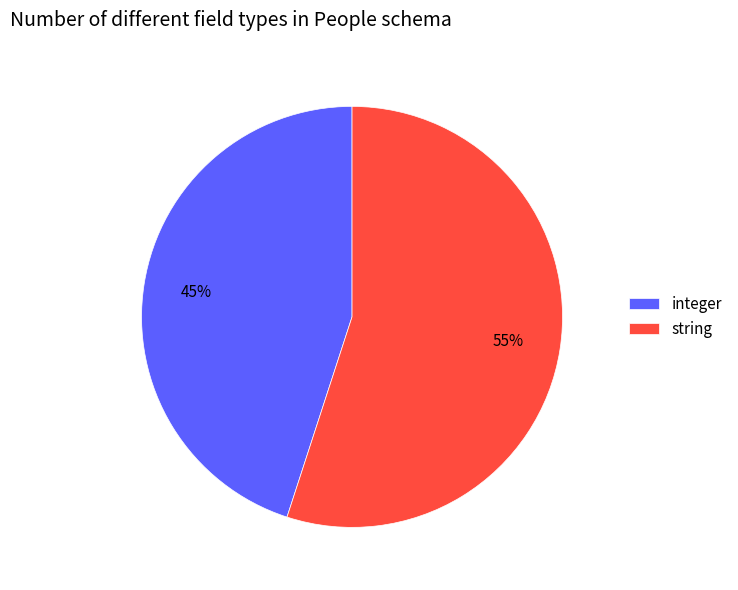

Which slice is the smallest?

integer